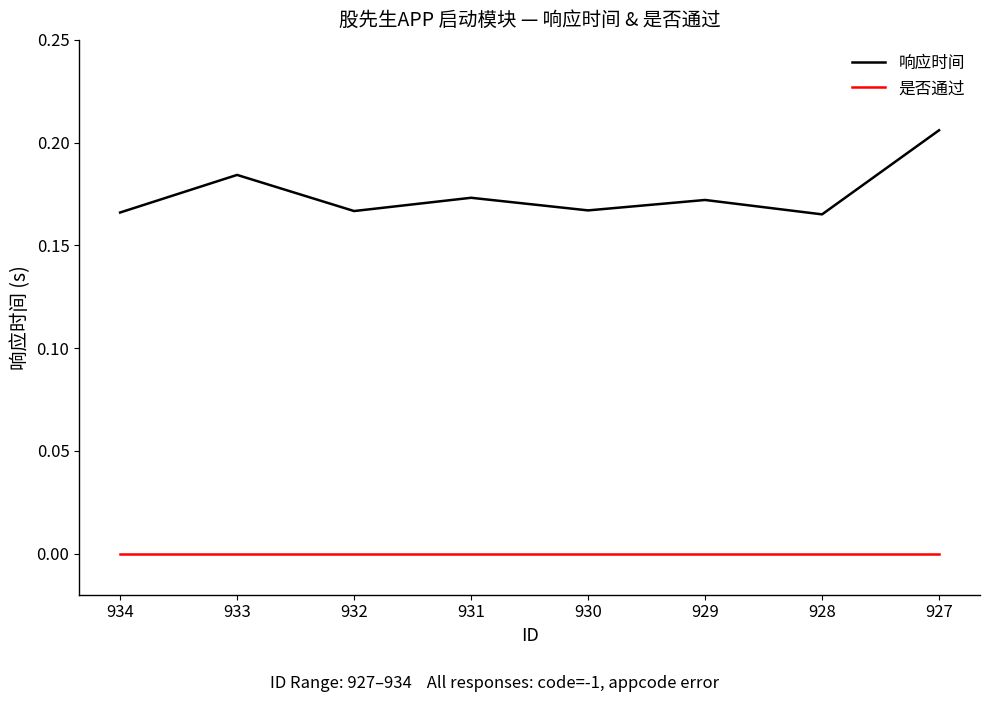

True or false: 是否通过 and 响应时间 intersect in this chart.

False